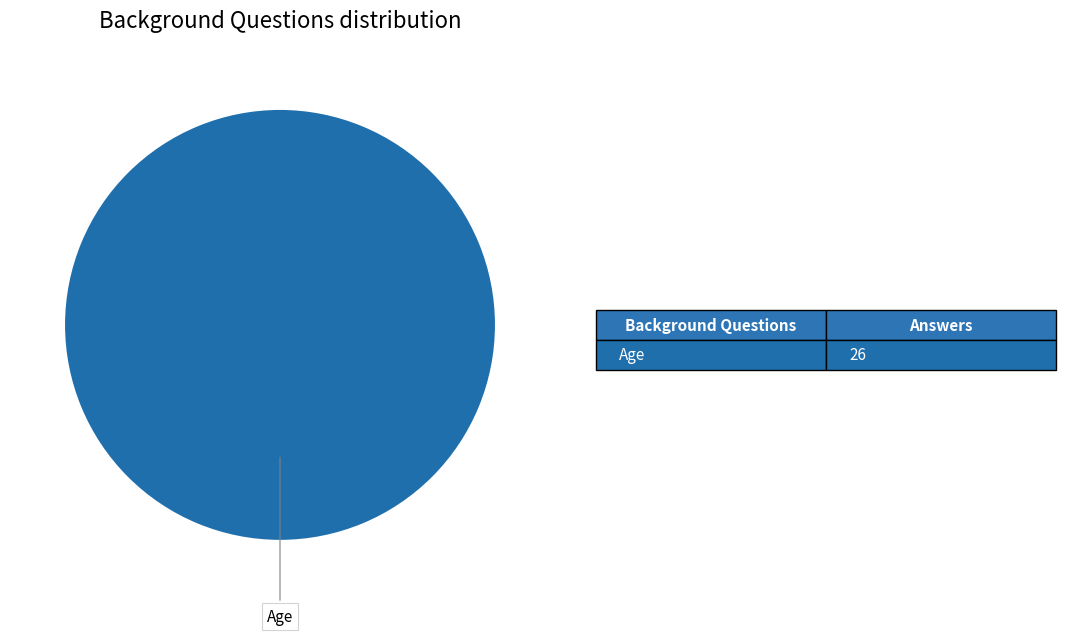

Count the number of slices in the pie.

1